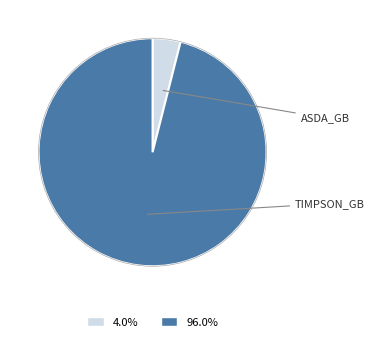

Is there a majority slice in this chart?

Yes